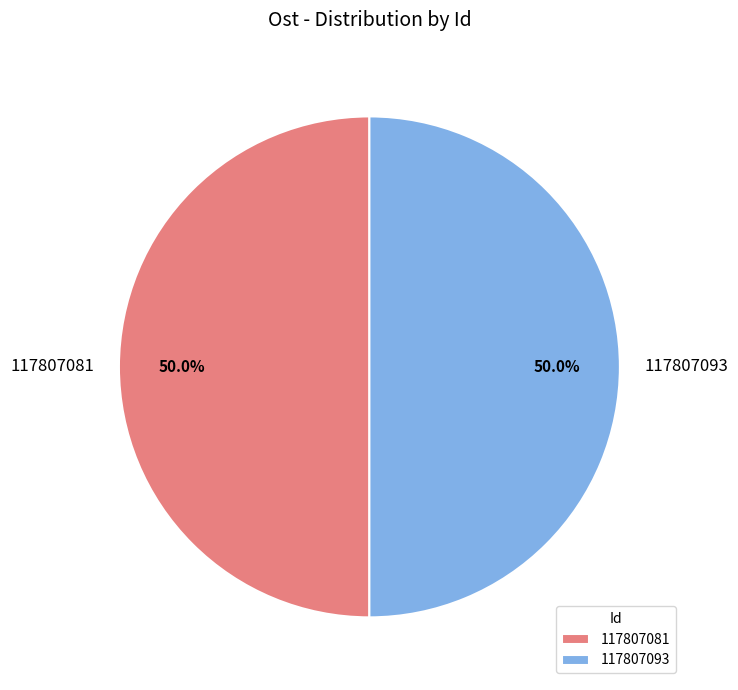

What is the ratio of the value at 117807081 to the value at 117807093?

1.0